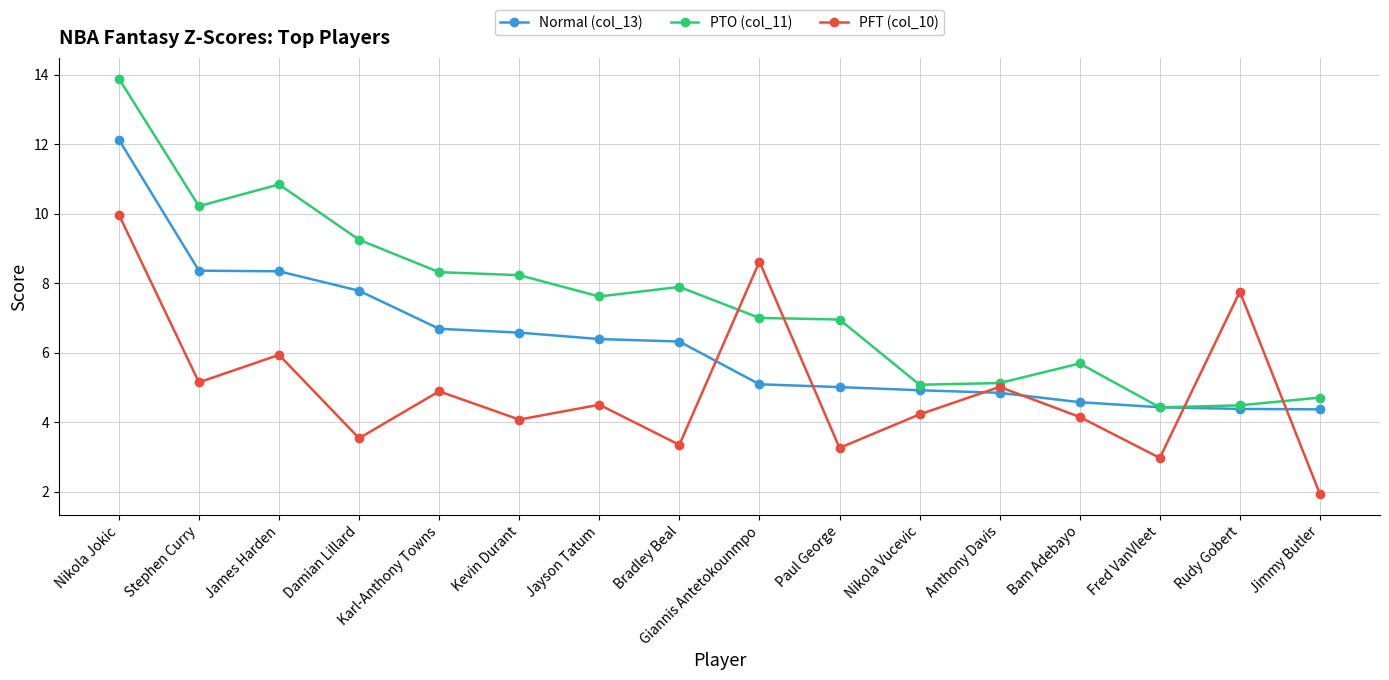

What is the label of the 15th point from the right?

Stephen Curry